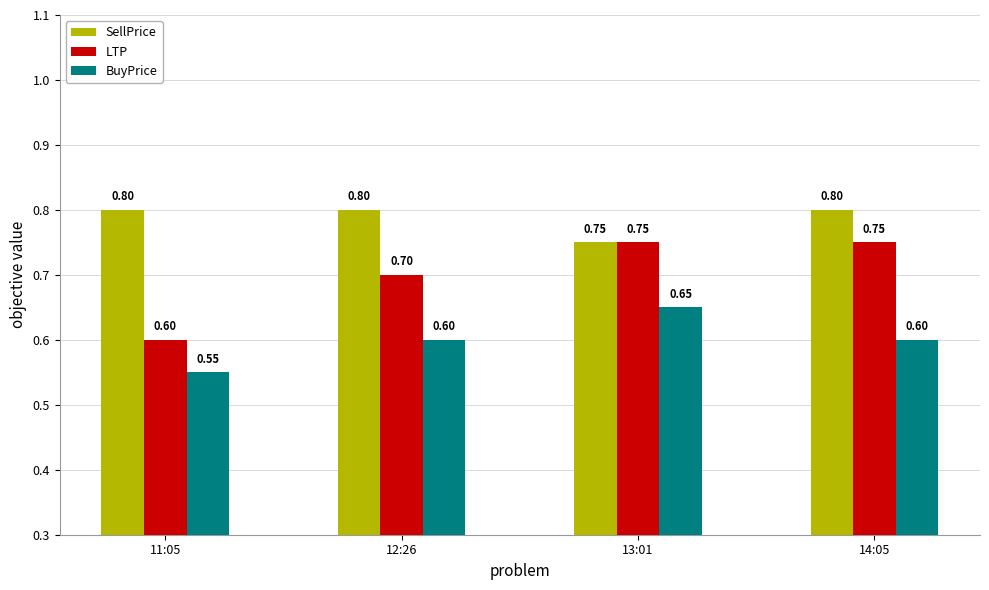

What is the smallest value displayed?

0.6